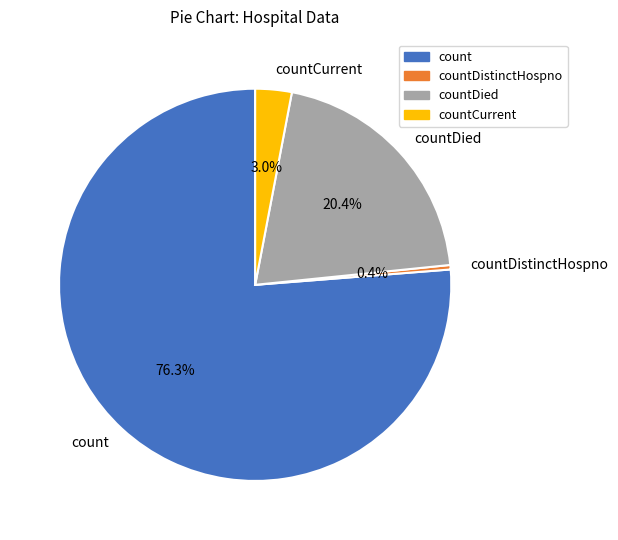

To the nearest percent, what is the difference between the largest and smallest slice percentages?

76%